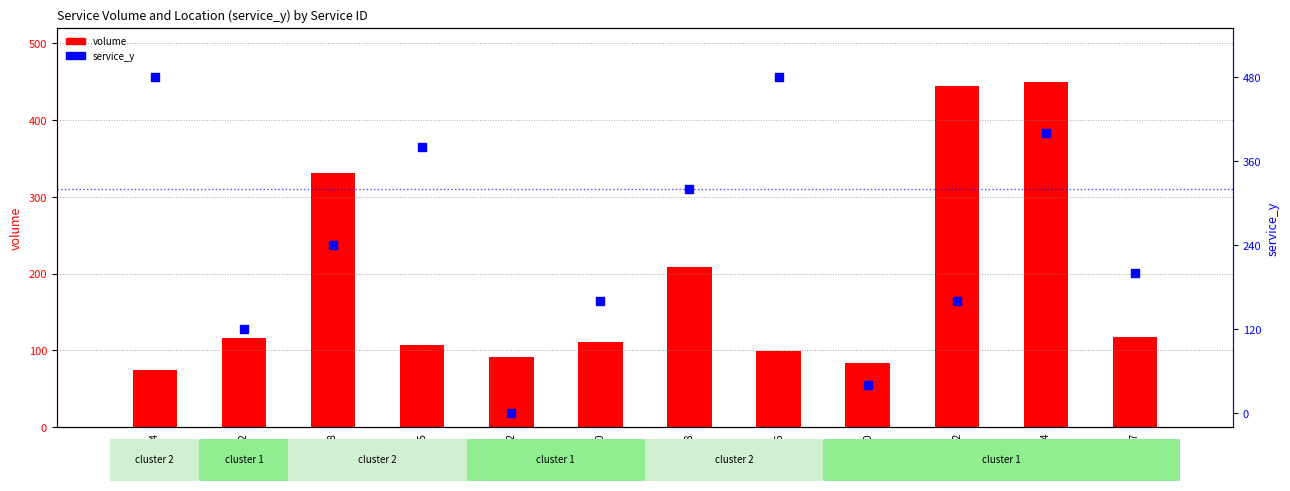

What are all the series names shown in the legend?

volume, service_y